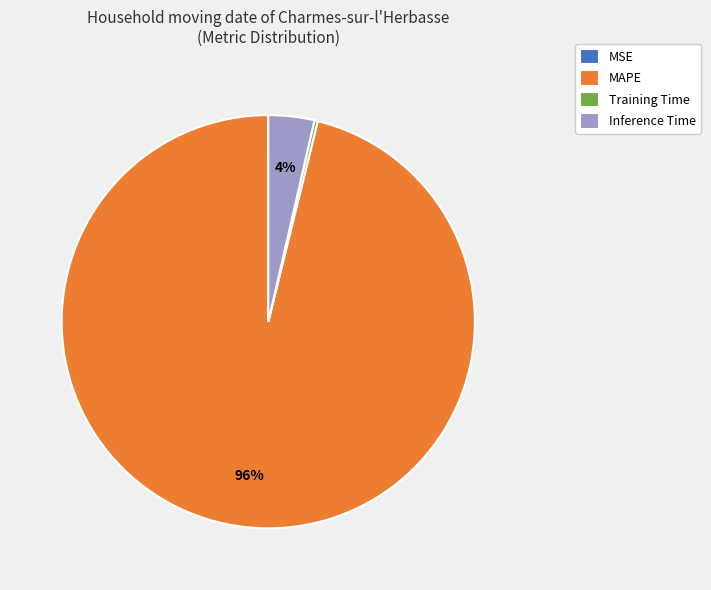

Which slice is the largest?

MAPE